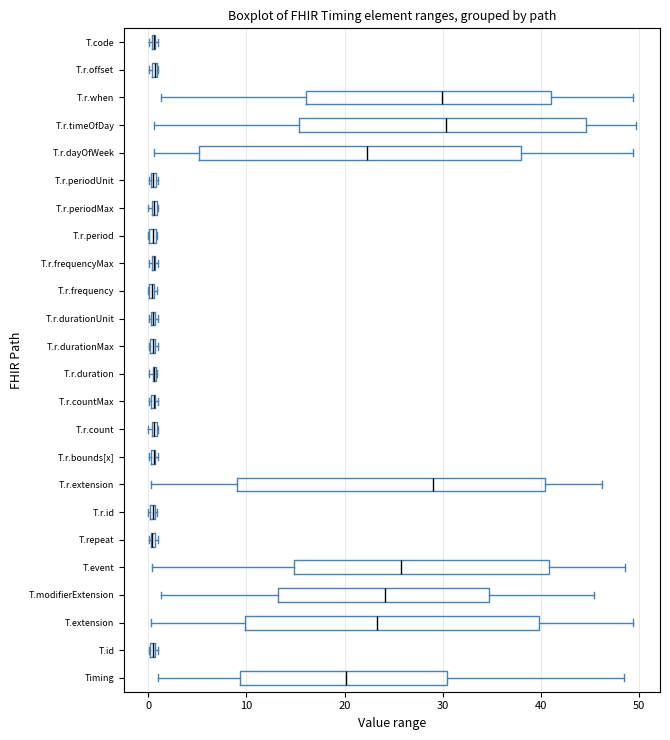

Where is the right edge of the box for T.r.durationUnit on the x-axis? The values are not printed on the chart, so give them approximately, as read against the axis.

1